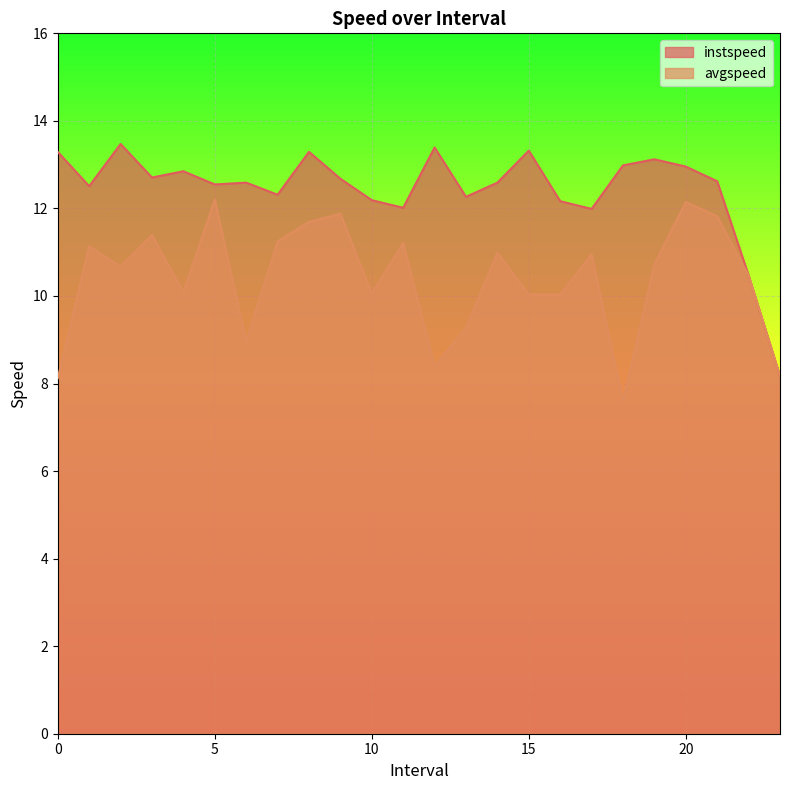

Which series has the largest total across all categories?

instspeed